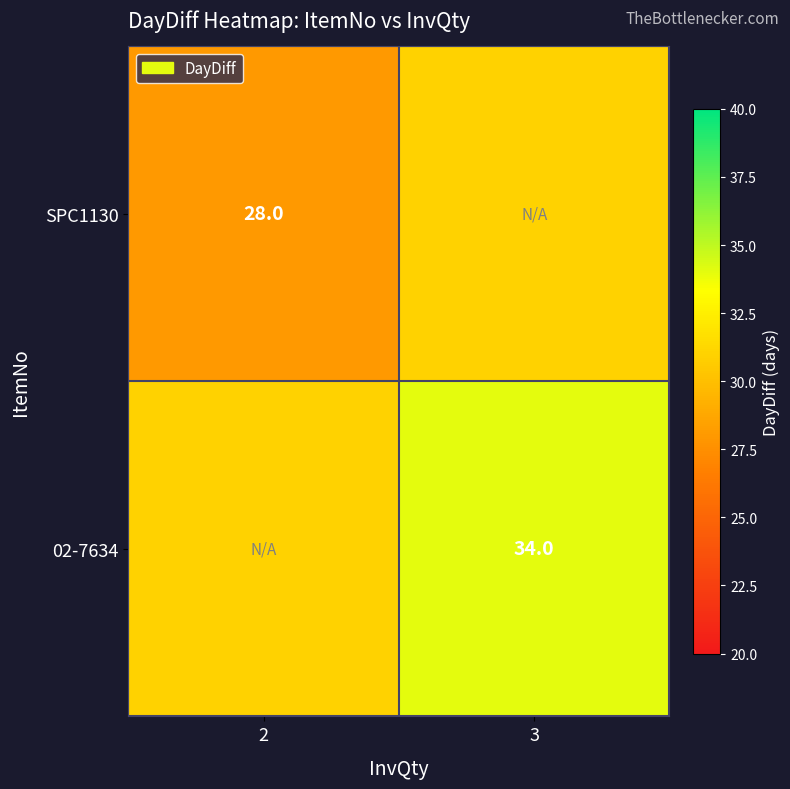

What is the greatest value displayed?

34